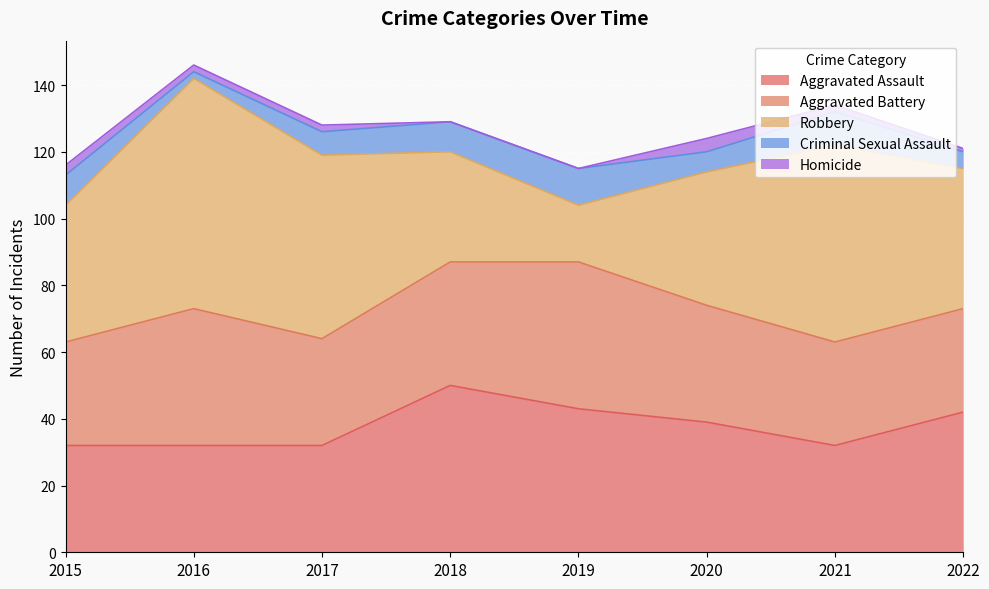

Is the value of Robbery at 2022 greater than the value of Aggravated Battery at 2017?

Yes